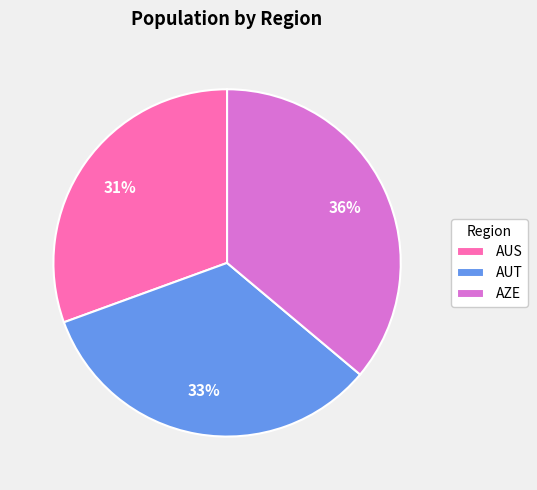

What percentage is the AUT slice, to the nearest percent?

33%